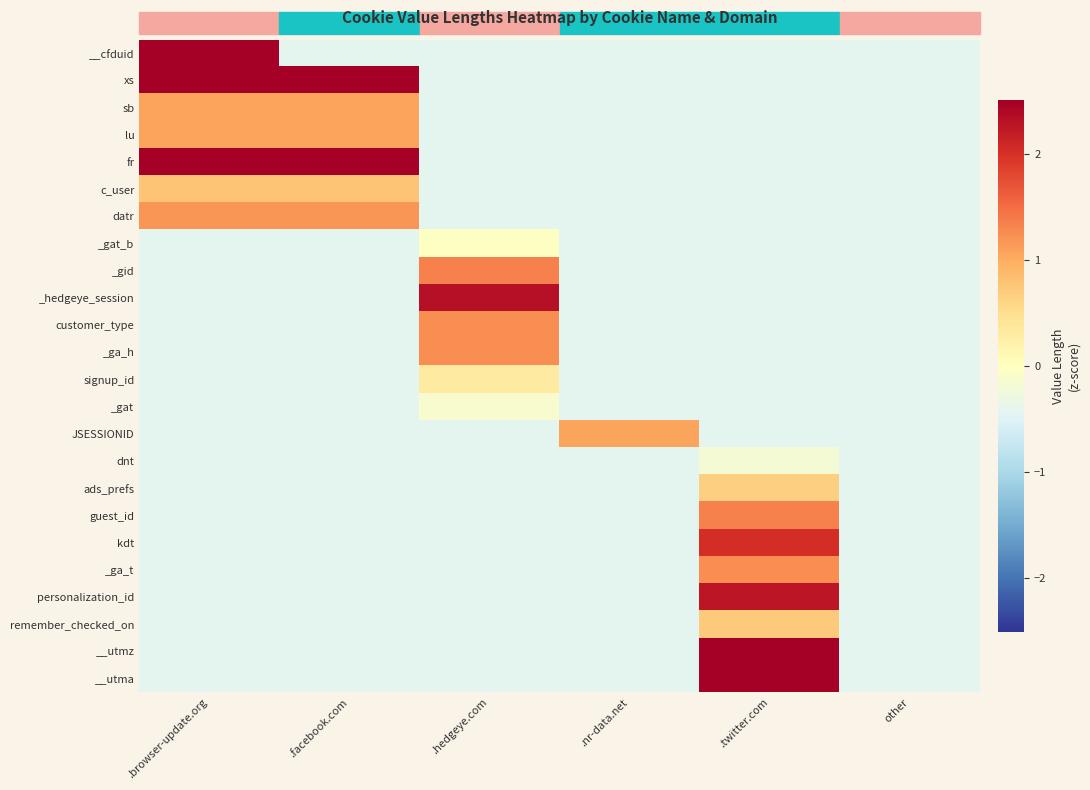

What is the difference between the highest and lowest values at .browser-update.org?

4.6